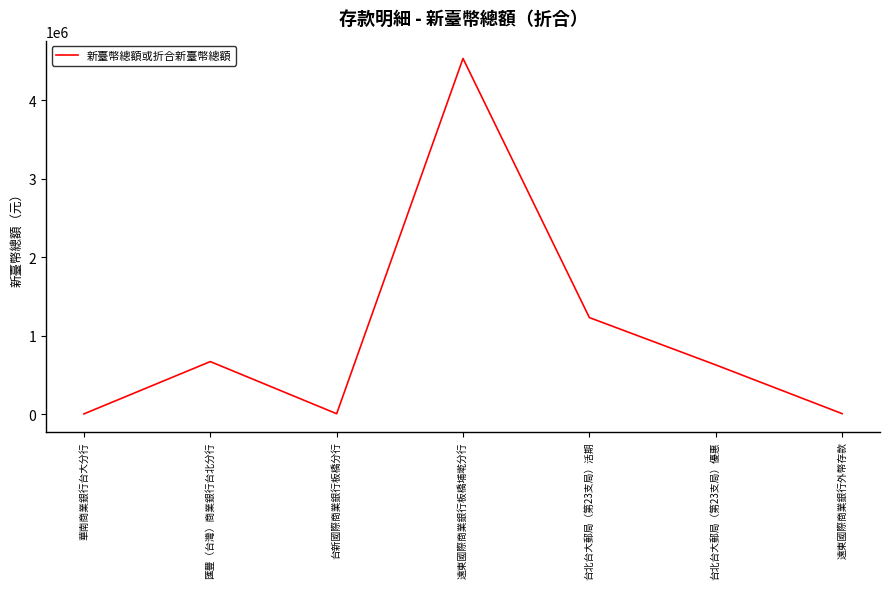

What is the change in value from 台北台大郵局（第23支局）活期 to 台北台大郵局（第23支局）優惠?

-603087